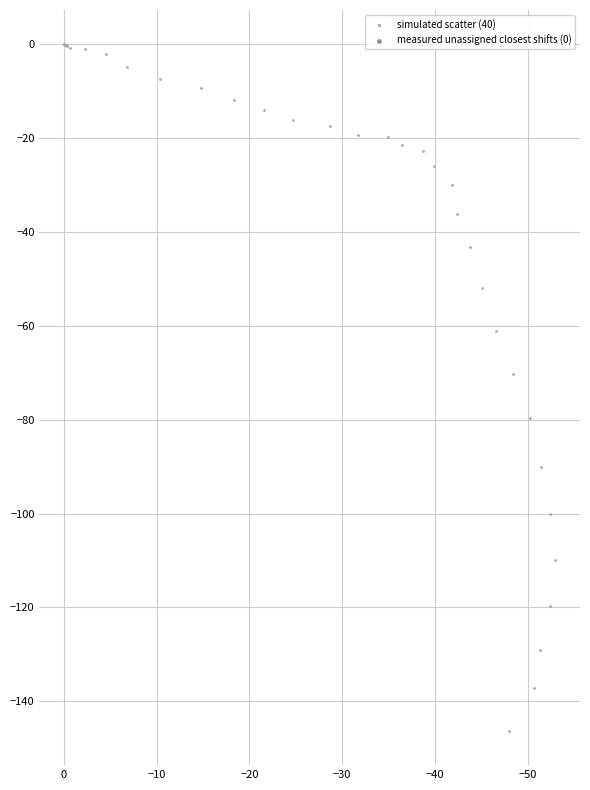

What Y value in the scatter plot is closest to -73?

-70.2